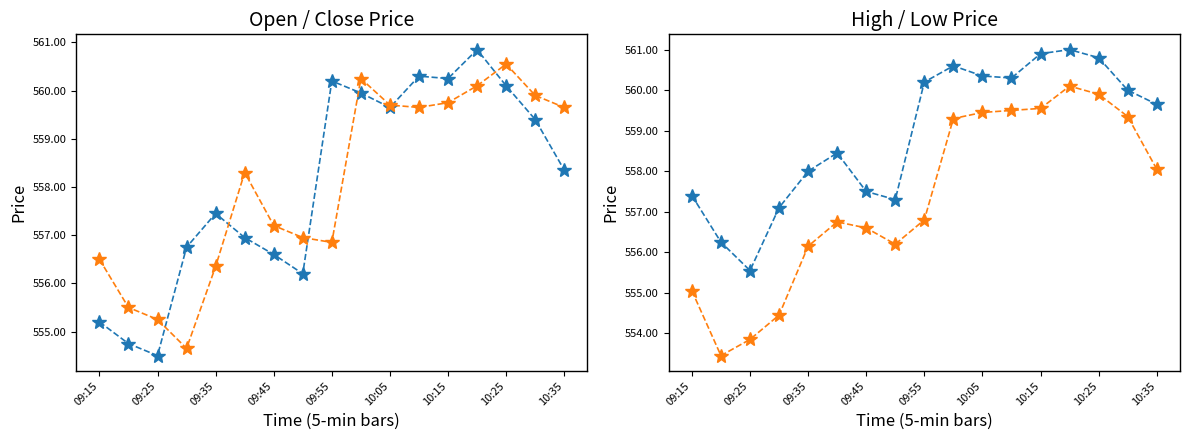

Which series has the widest spread of values?

Low